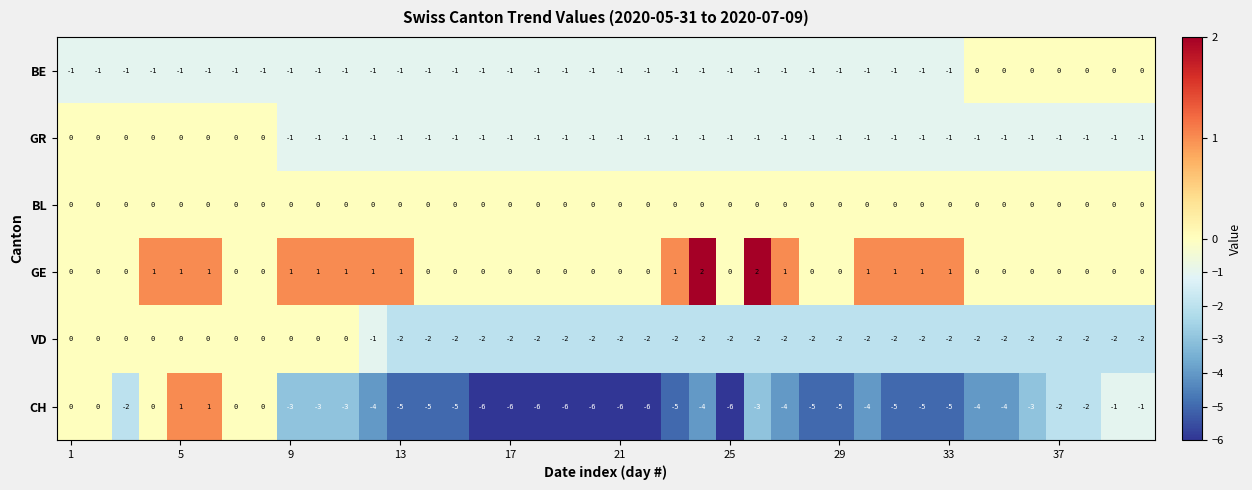

What is the difference between the second highest and second lowest values in the CH series?

7